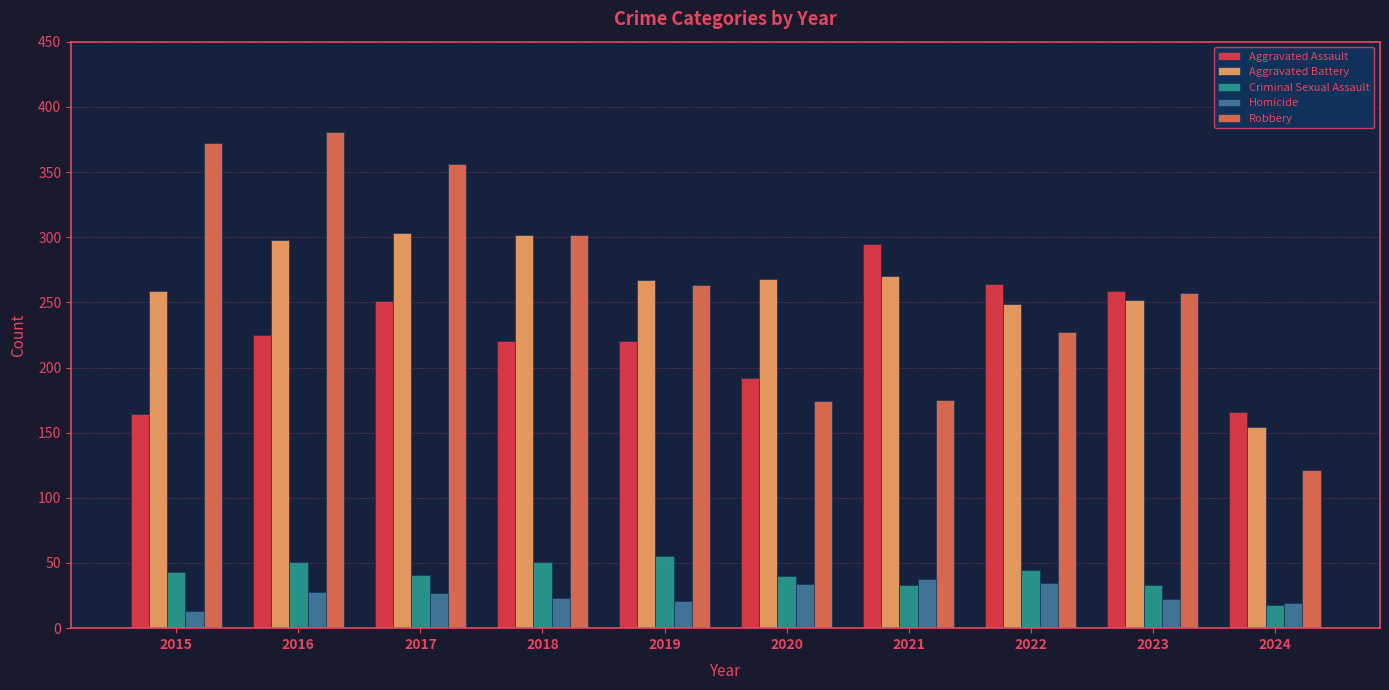

Rank the series at 2016 from lowest to highest value.

Homicide, Criminal Sexual Assault, Aggravated Assault, Aggravated Battery, Robbery